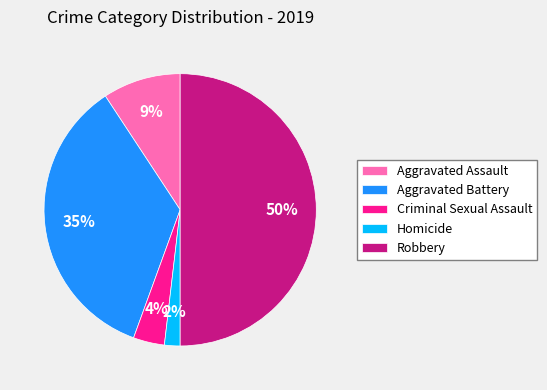

To the nearest percent, what portion does Aggravated Assault represent?

9%